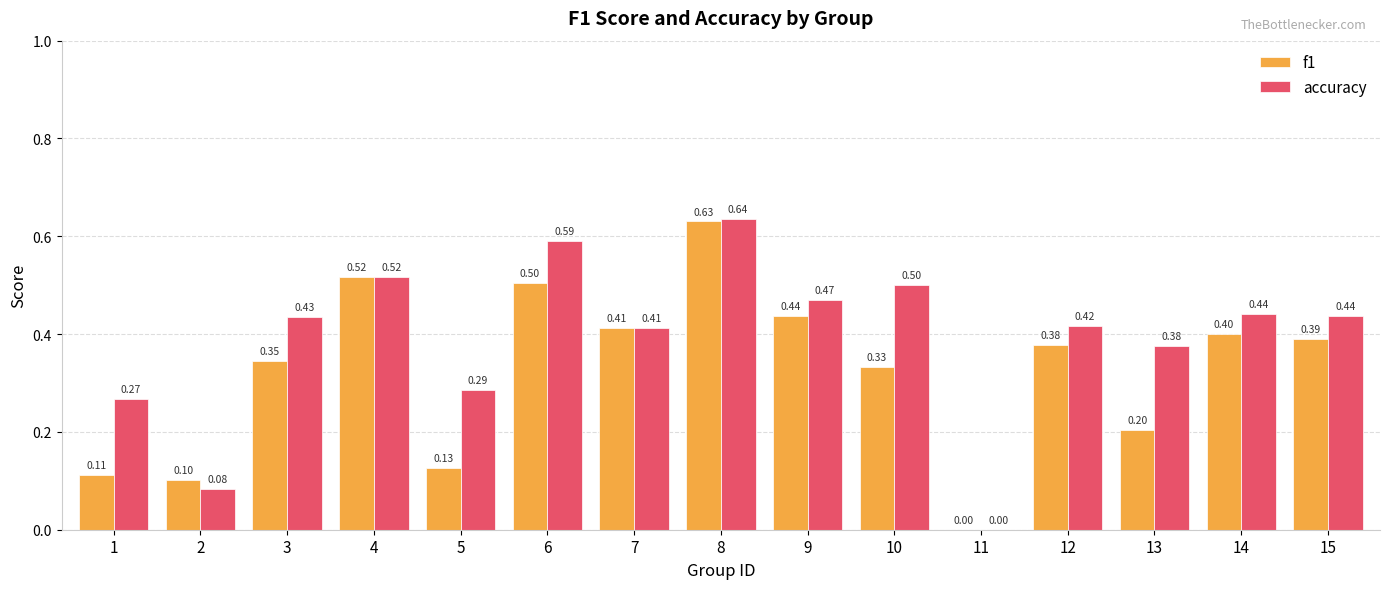

What is the sum of the f1 values at 7 and 1?

0.5